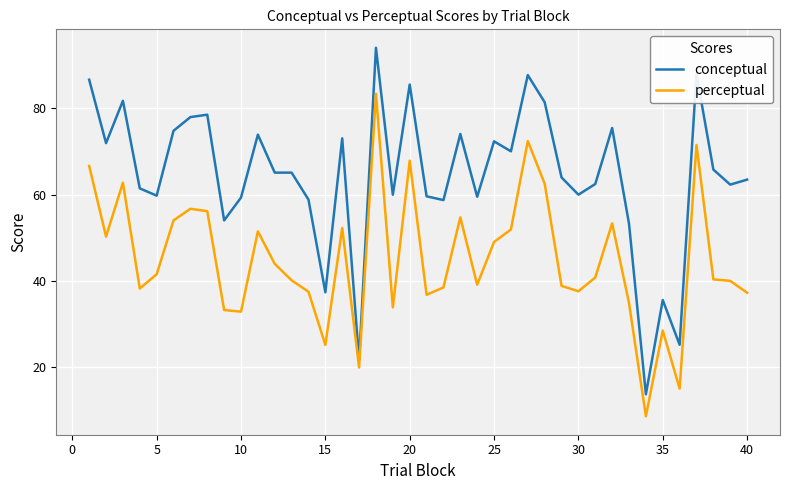

List the series in order of their peak value, highest first.

conceptual, perceptual